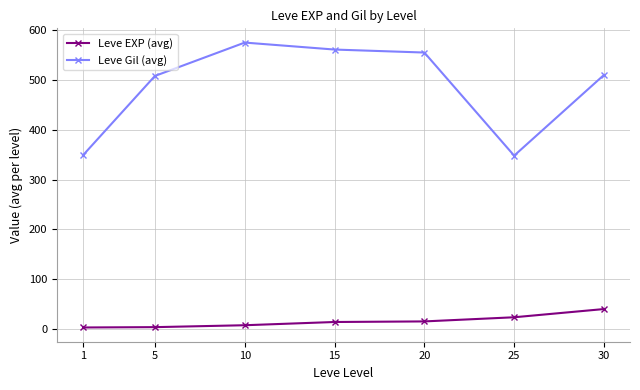

Rank the series by their average value, from highest to lowest.

Leve Gil (avg), Leve EXP (avg)